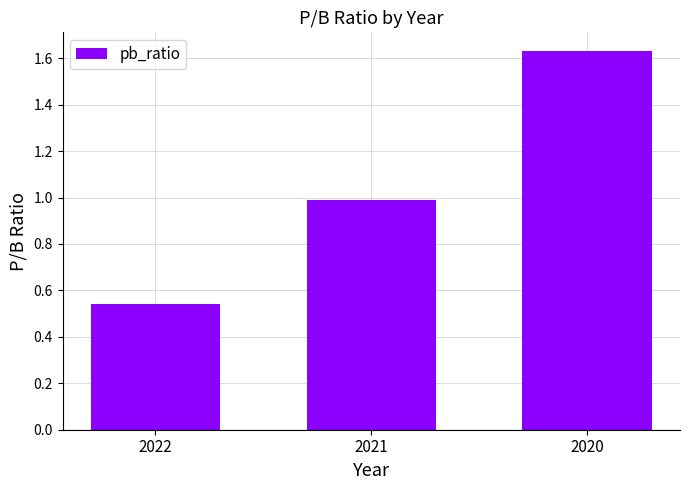

The chart shows a value of 1.0 at 2021. True or false?

True